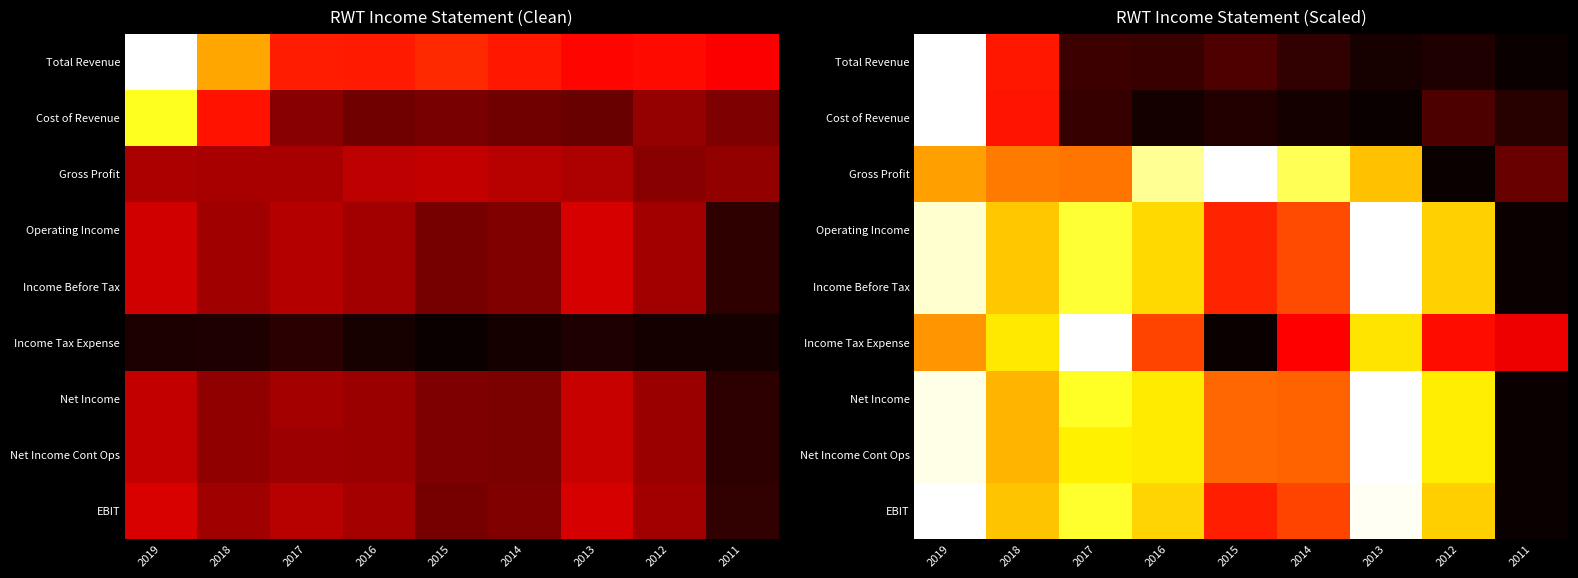

Which series has the largest range (max minus min)?

Total Revenue